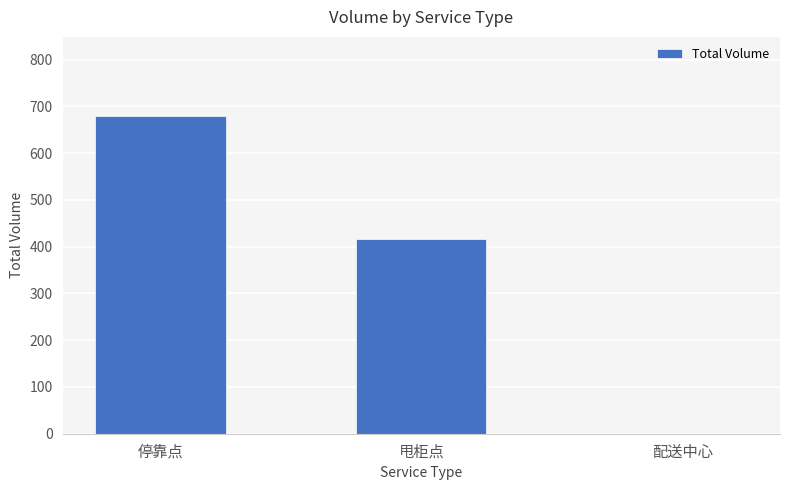

How many values are above zero?

2